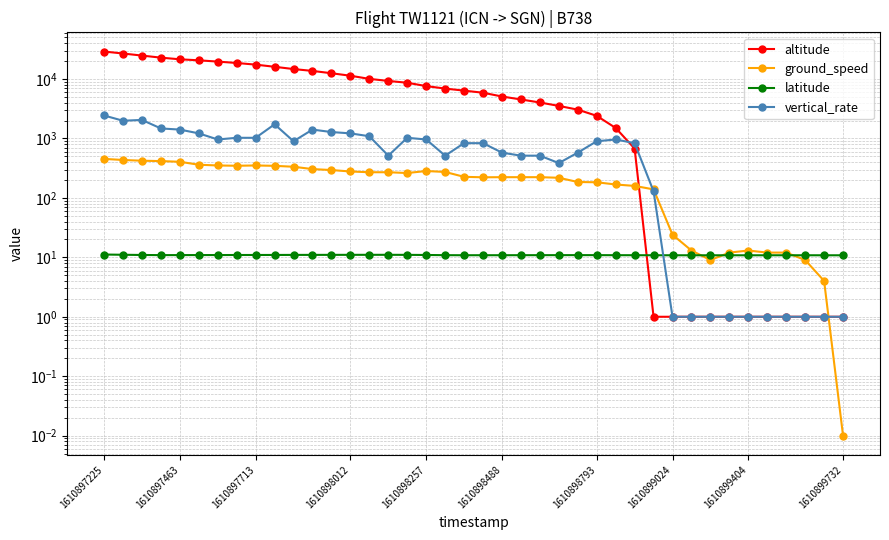

Which series changed the most between 1610898257 and 1610899732?

altitude